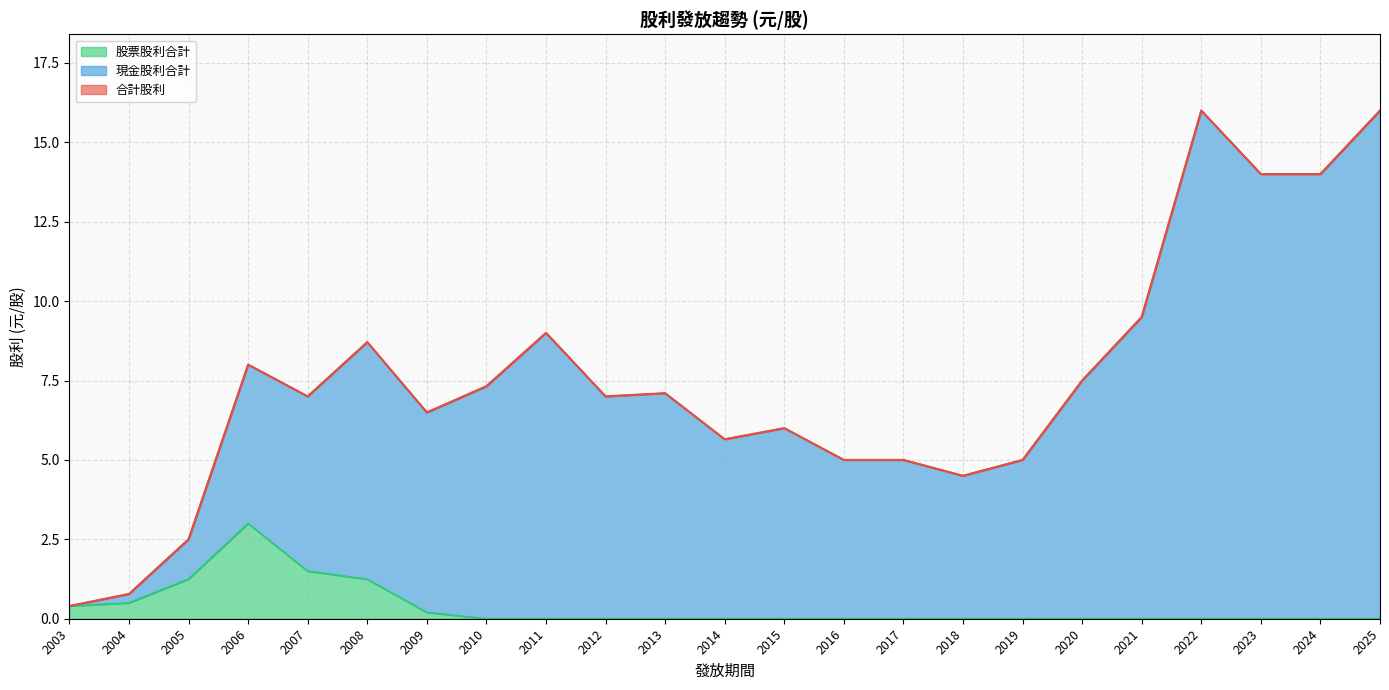

True or false: 合計股利 and 現金股利合計 intersect in this chart.

False